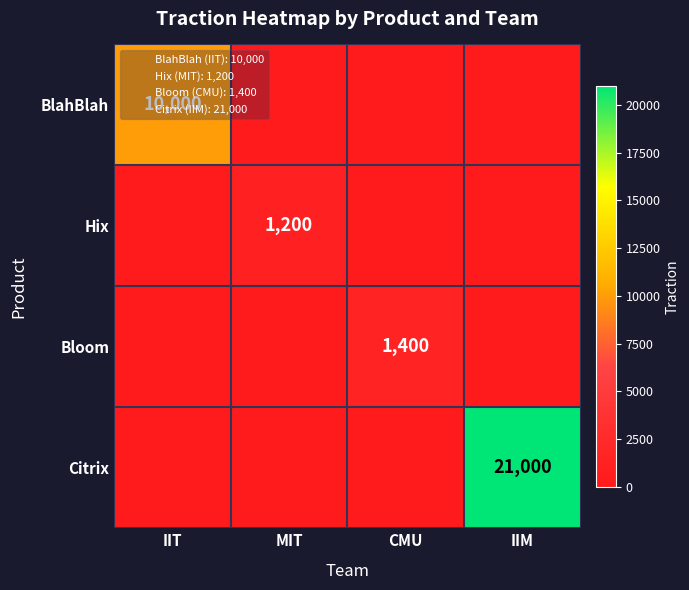

Which label corresponds to the smallest value in the chart?

MIT